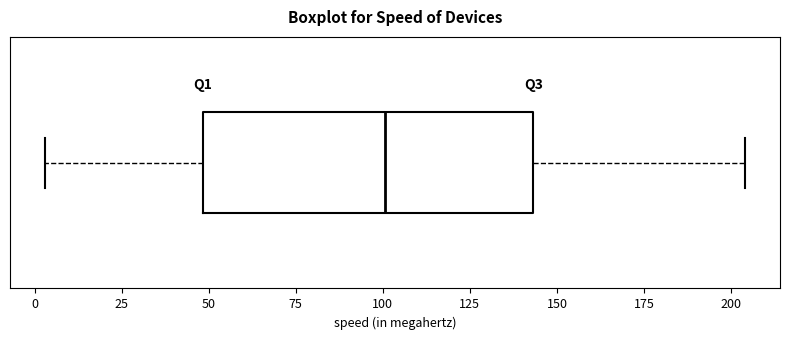

Where is the left edge of the box on the x-axis? The values are not printed on the chart, so give them approximately, as read against the axis.

50